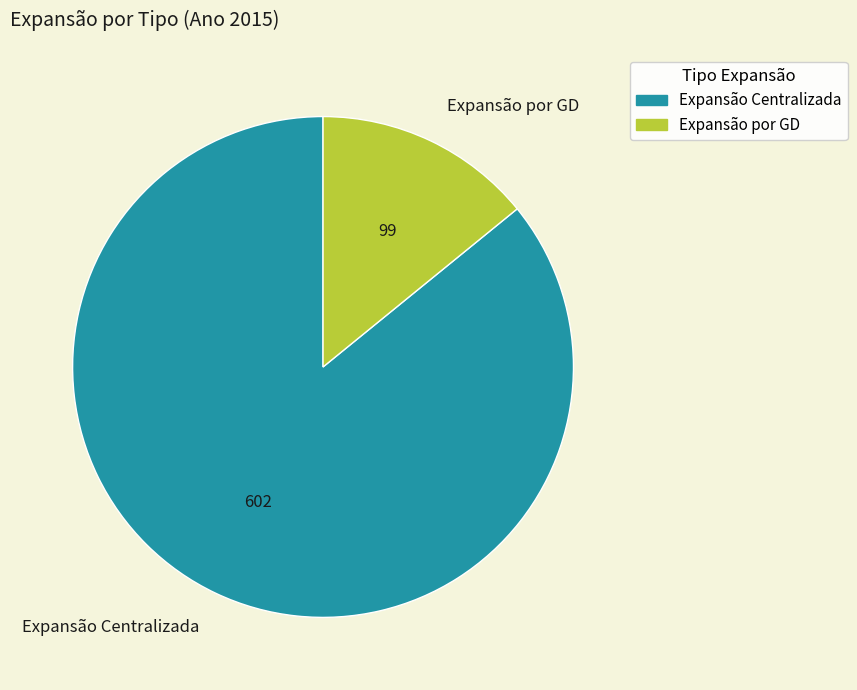

Which category accounts for the majority?

Expansão Centralizada